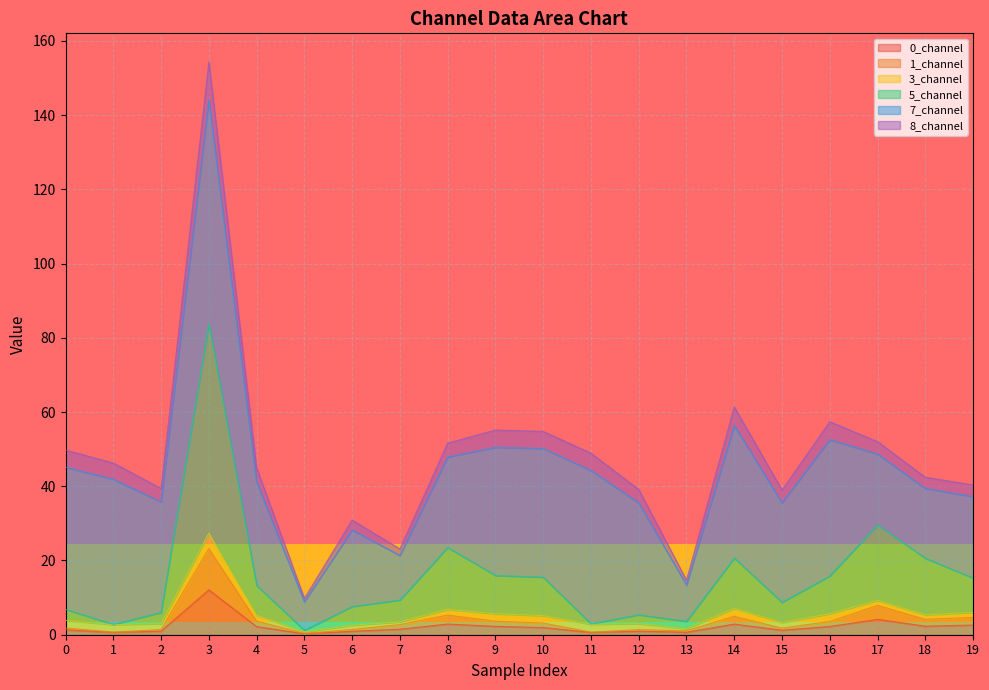

Is it true that 1_channel equals 2.7 at 7?

True